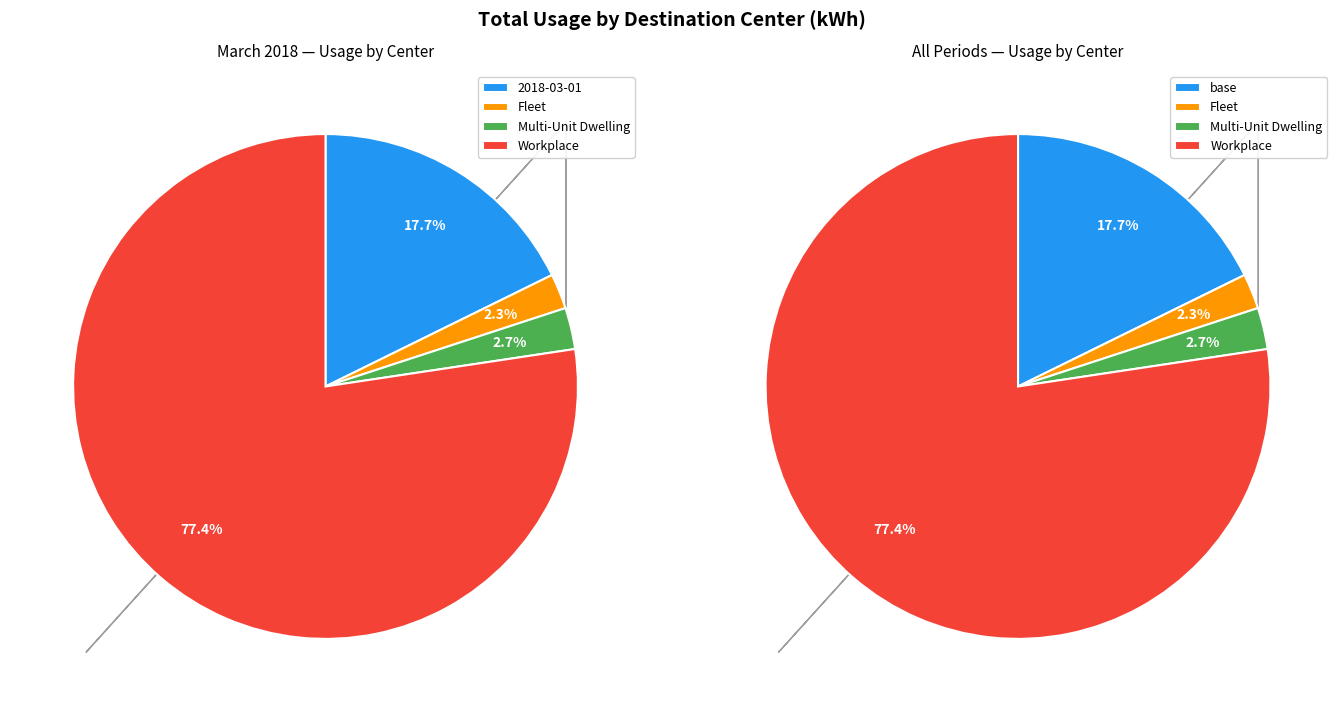

Rank the series by their maximum value, from lowest to highest.

Fleet, Multi-Unit Dwelling, 2018-03-01, Workplace